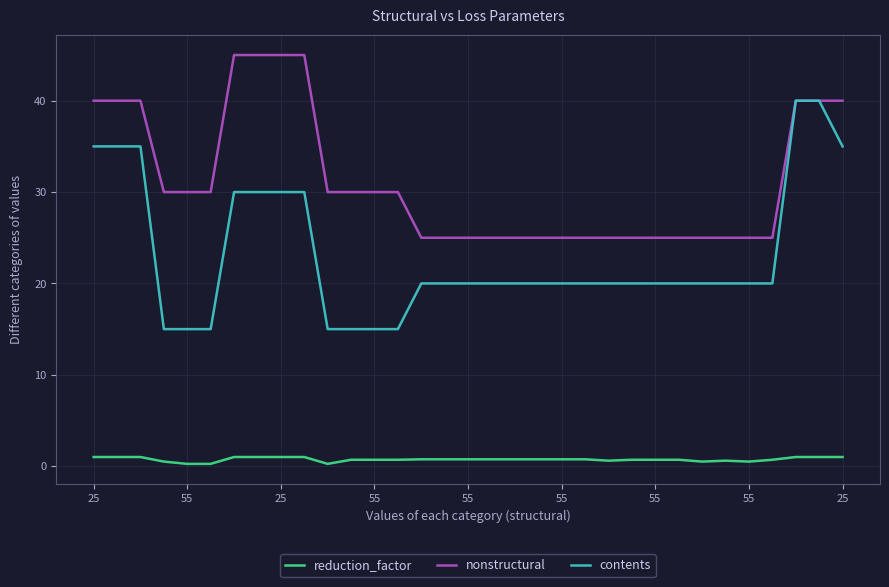

Which series has the largest total across all categories?

nonstructural